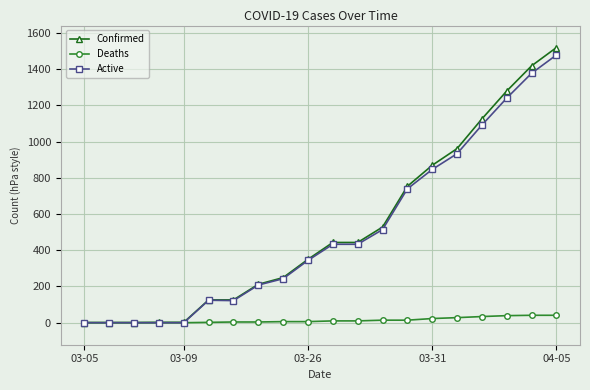

At how many categories does at least one series exceed 599?

7